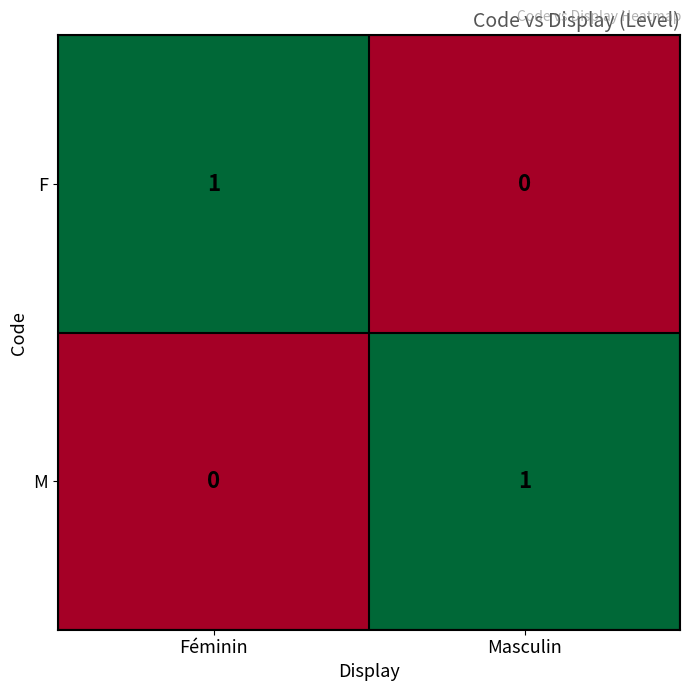

At which label is M closest to 0?

Féminin